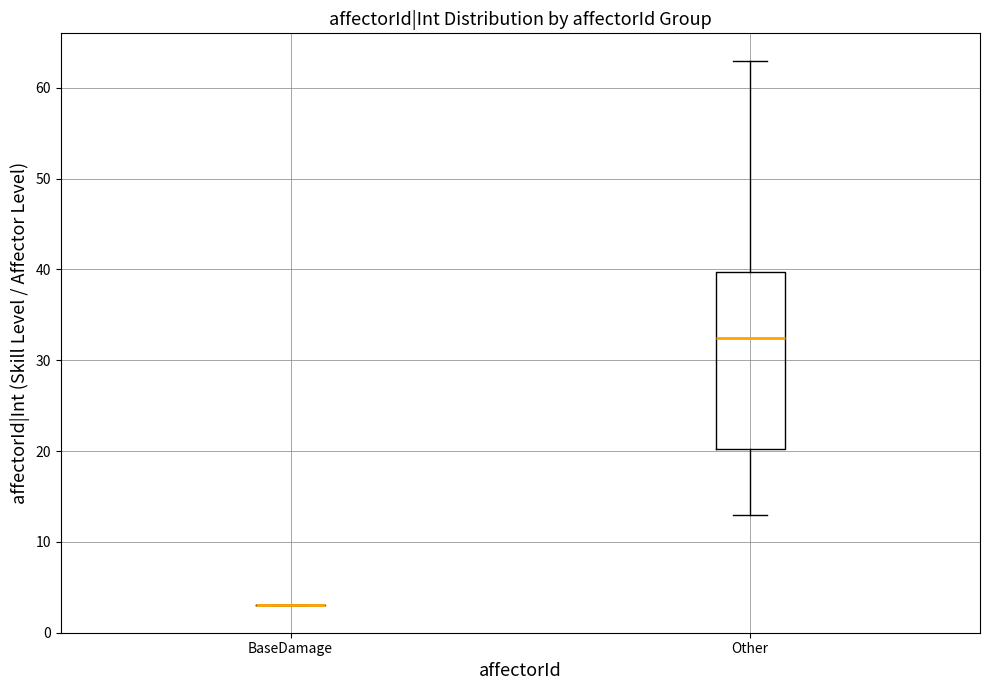

Comparing the boxes themselves (not the whiskers), which one is the tallest?

Other